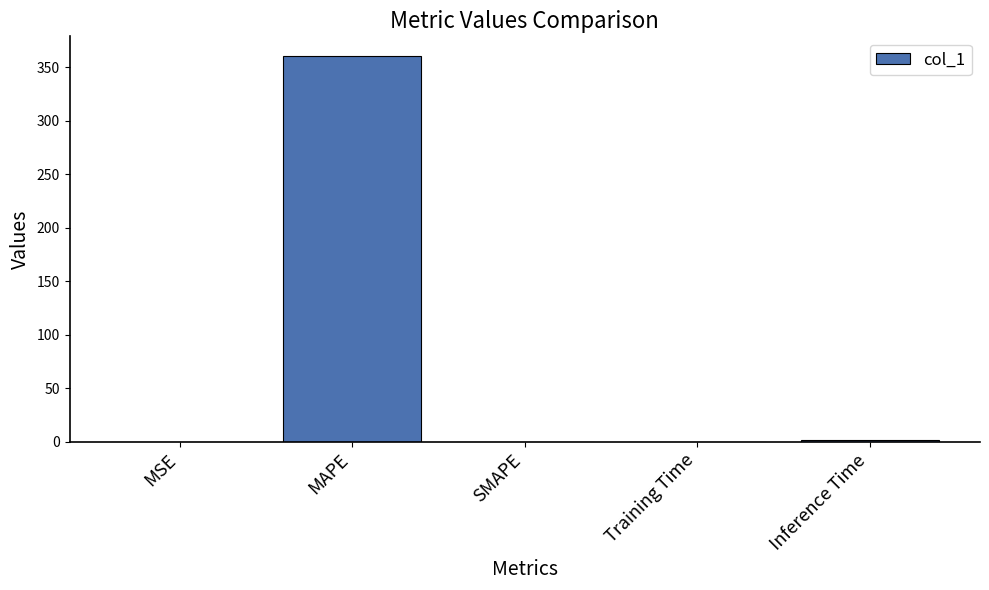

Which has a higher value, MAPE or Training Time?

MAPE